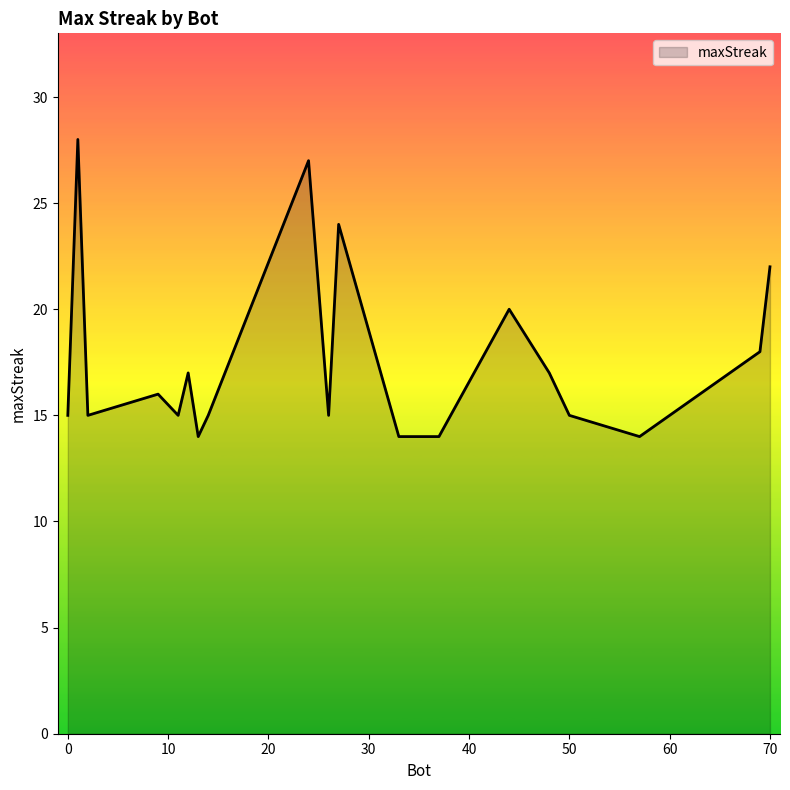

What is the sum of all values?

349